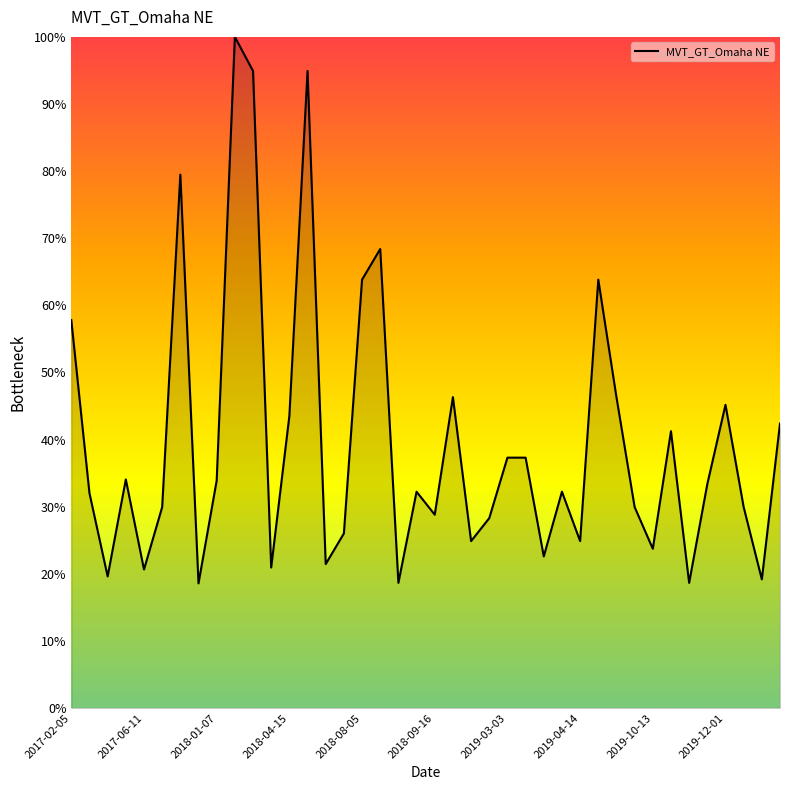

What is the difference between the maximum and minimum values?

81.4